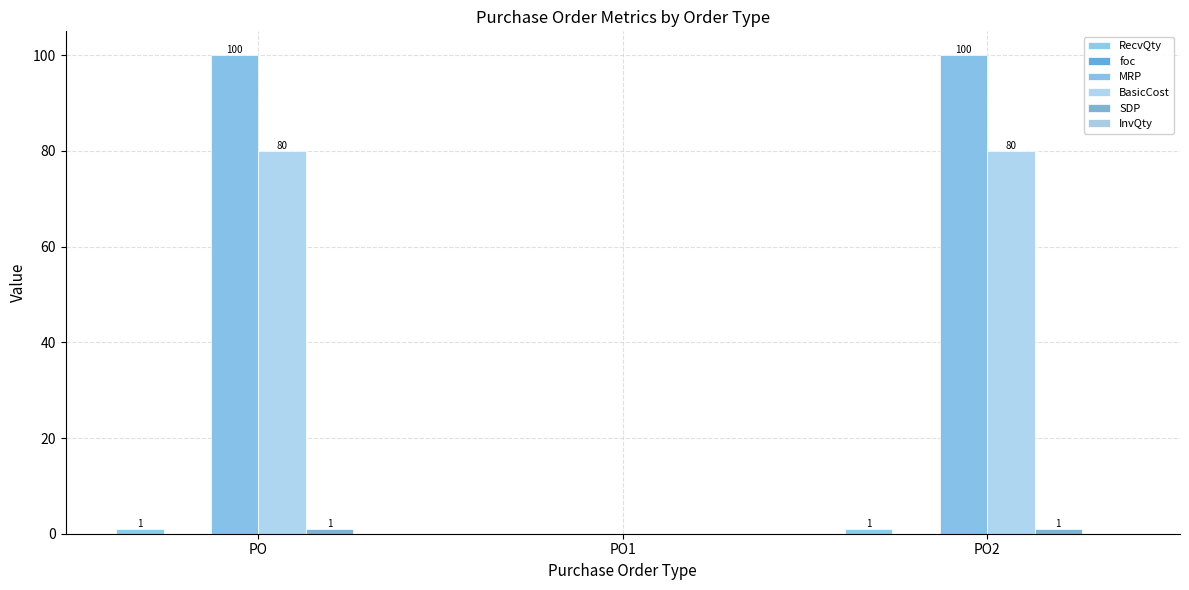

What is the maximum value shown in the chart?

100